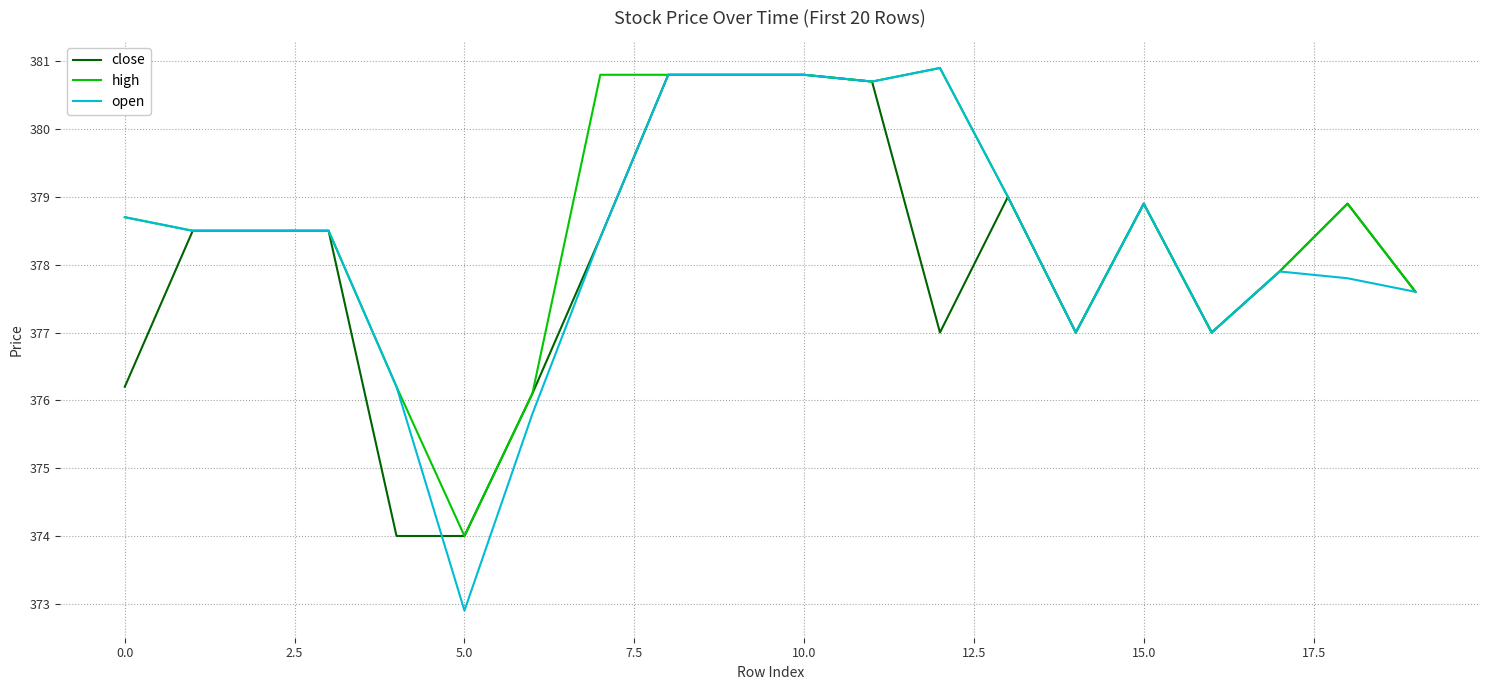

What is the maximum value shown in the chart?

380.9